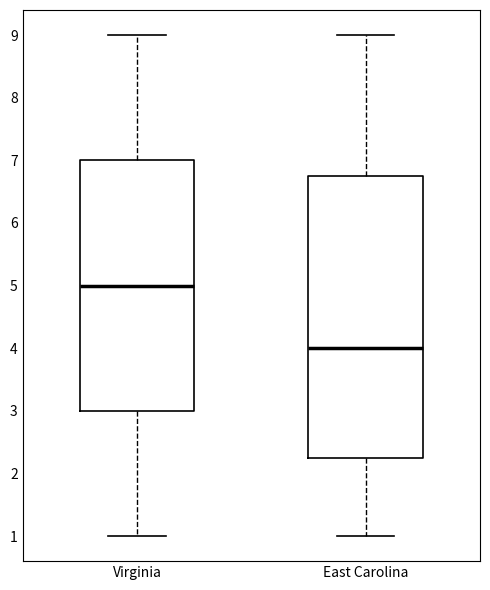

Which box is the tallest, from its lower edge to its upper edge?

East Carolina